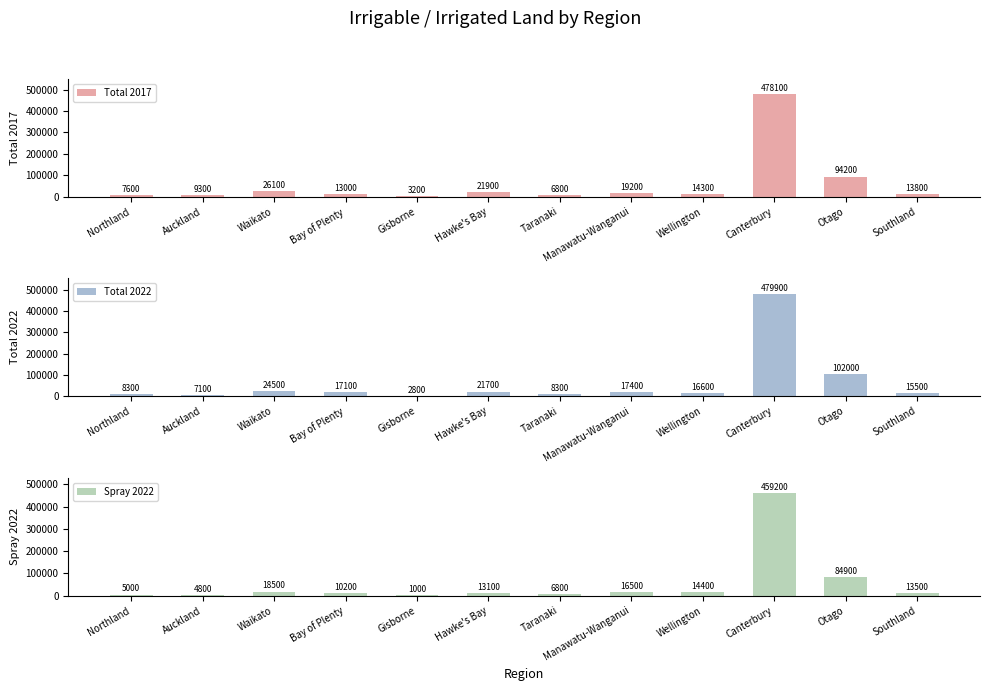

Rank the series by their maximum value, from lowest to highest.

Spray 2022, Total 2017, Total 2022